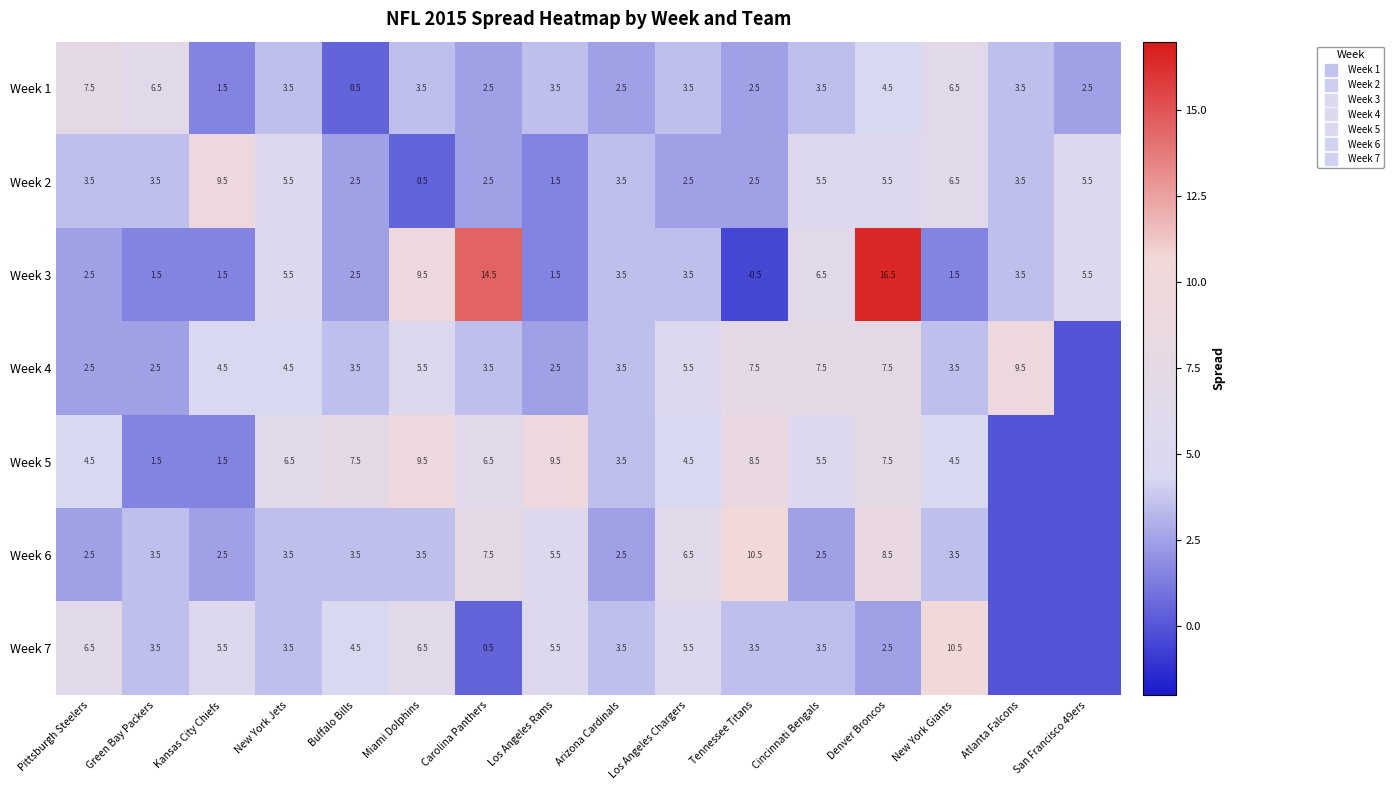

What is the difference between the maximum and second lowest values in the Week 2 series?

8.0